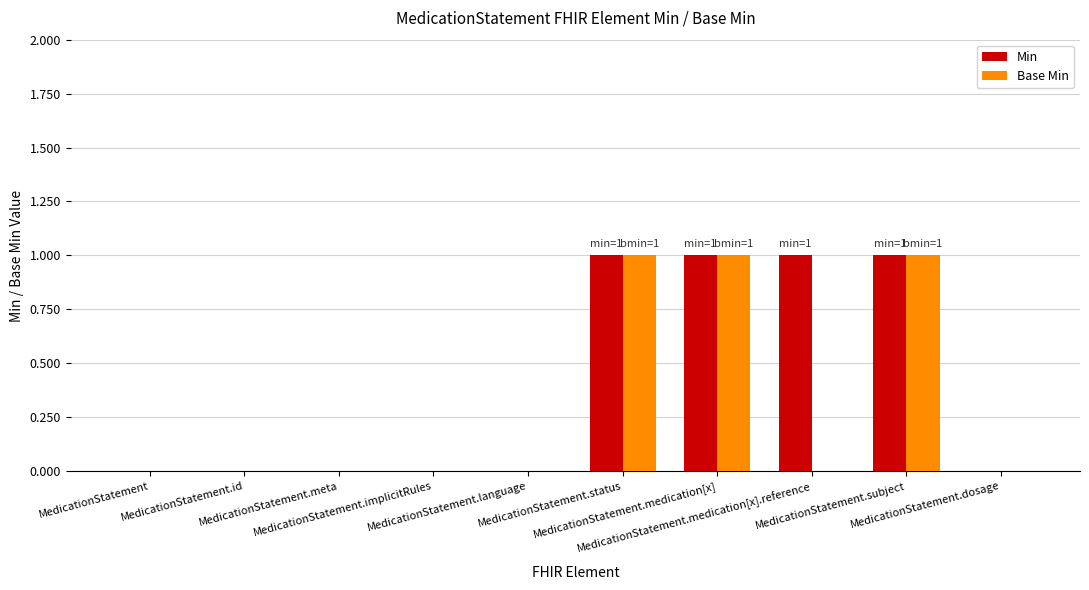

Which series has the largest total across all categories?

Min